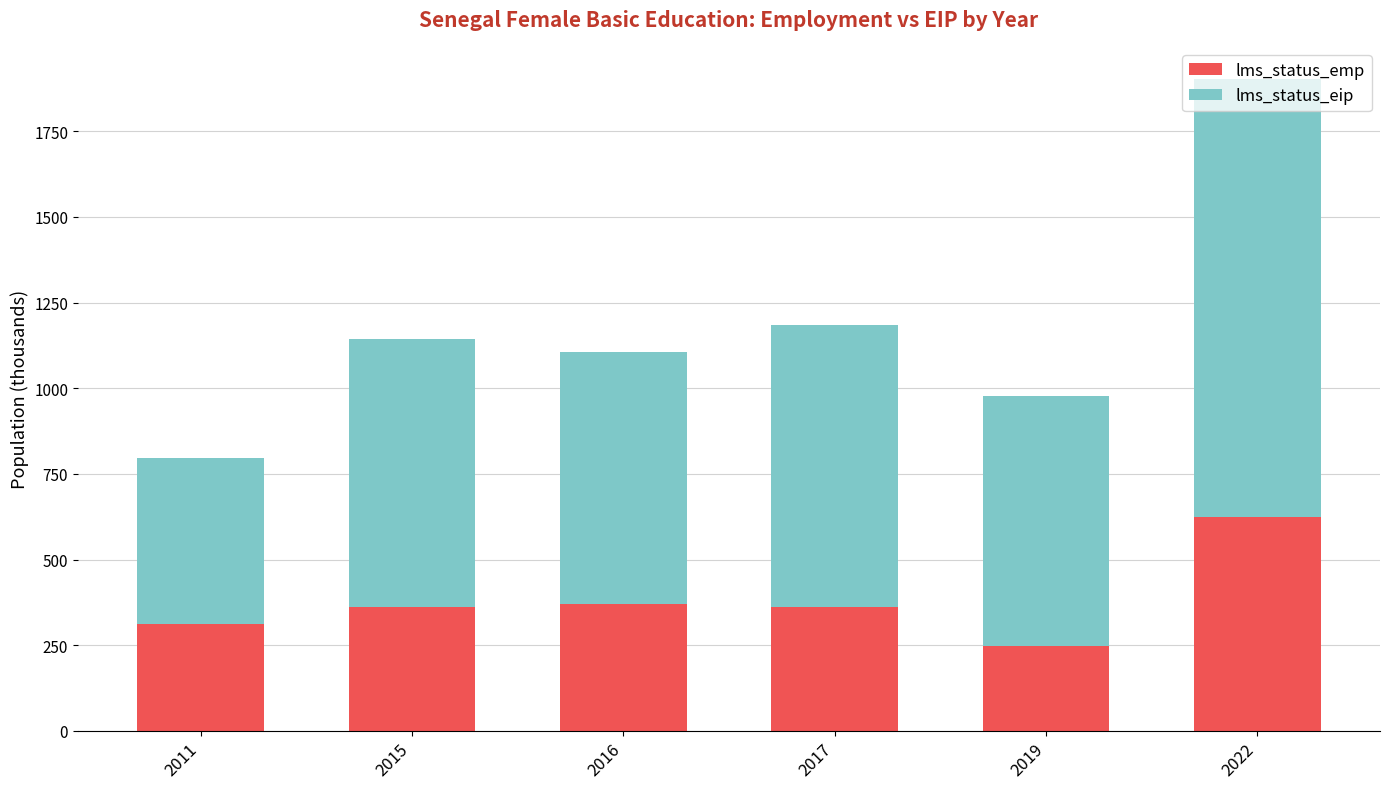

Read the lms_status_emp value at 2015.

360.5